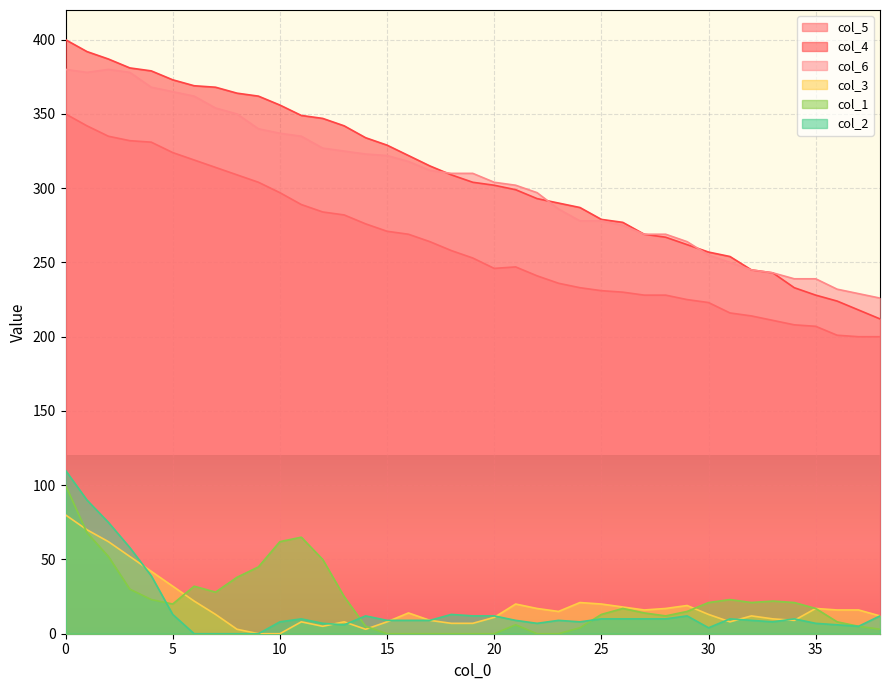

How many lines are shown in the chart?

6